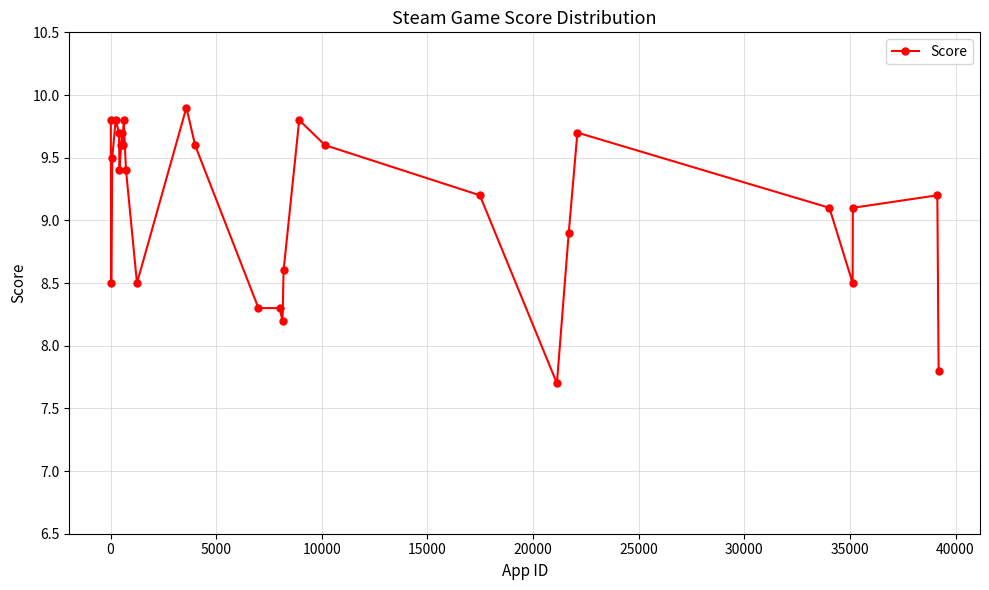

True or false: there are more than 1 points higher than both neighbors.

True